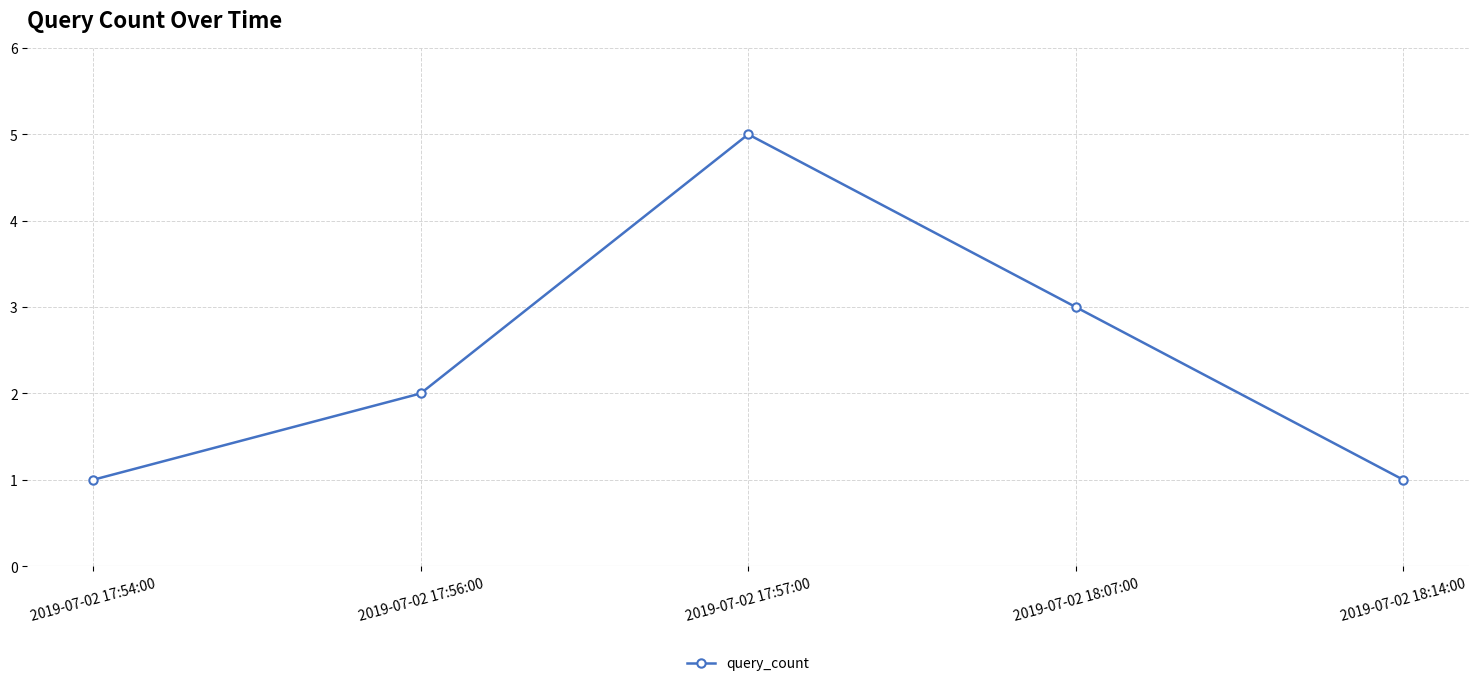

What is the greatest value displayed?

5